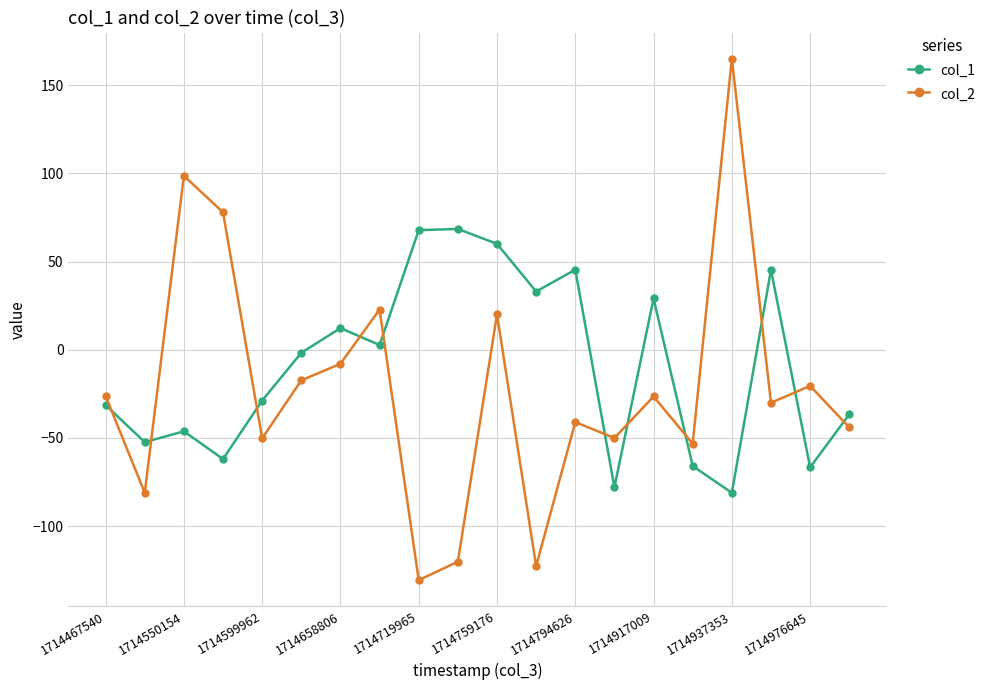

What are all the series names shown in the legend?

col_1, col_2